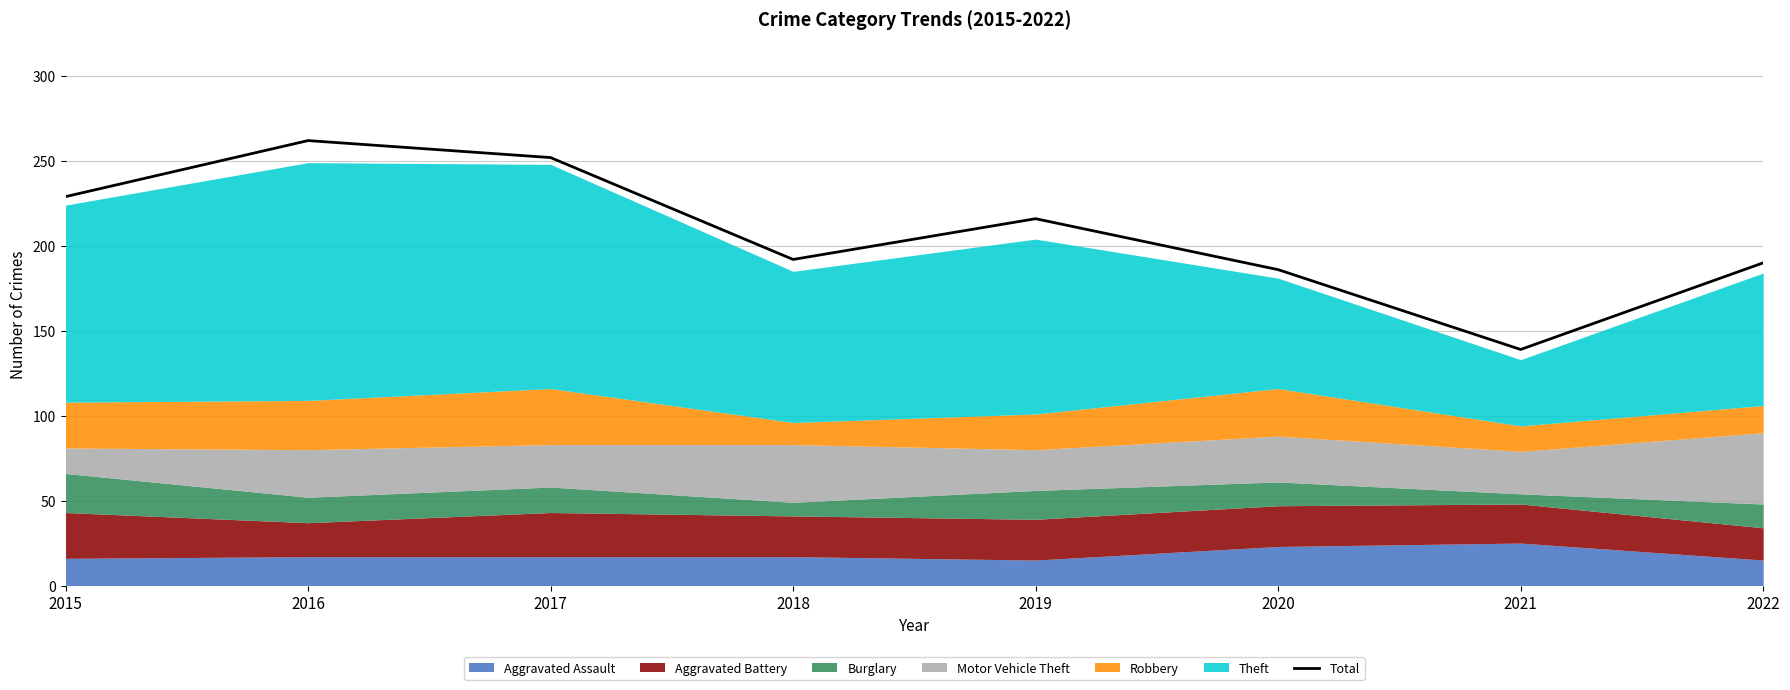

The chart shows a value of 245 at 2021. True or false?

False